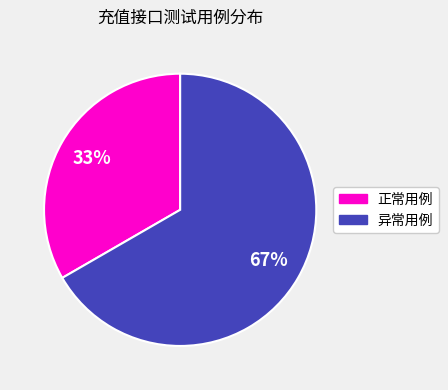

How many slices are in this pie chart?

2